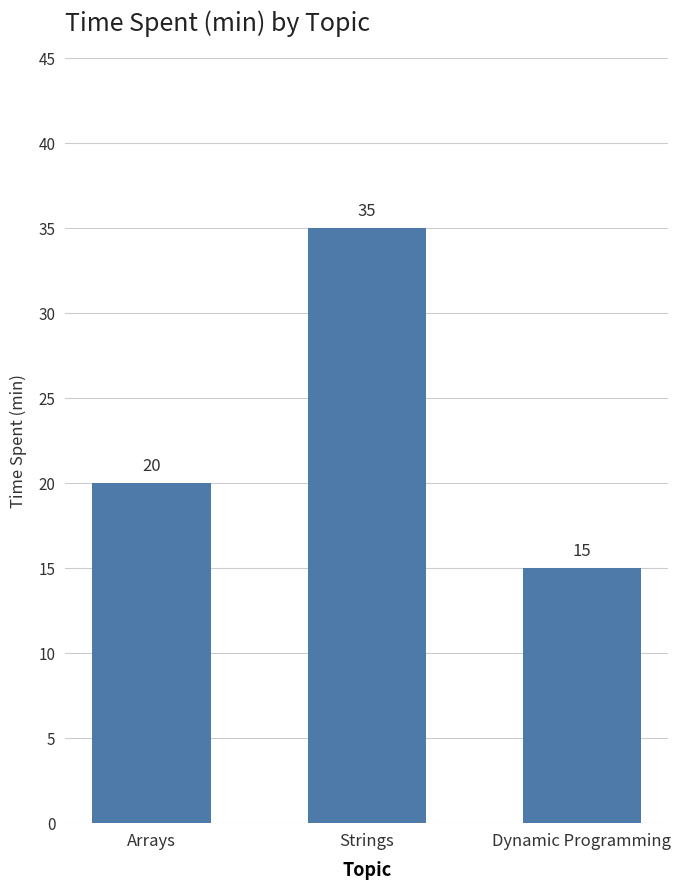

Reading left to right, transcribe all the data shown in this chart.

20	35	15